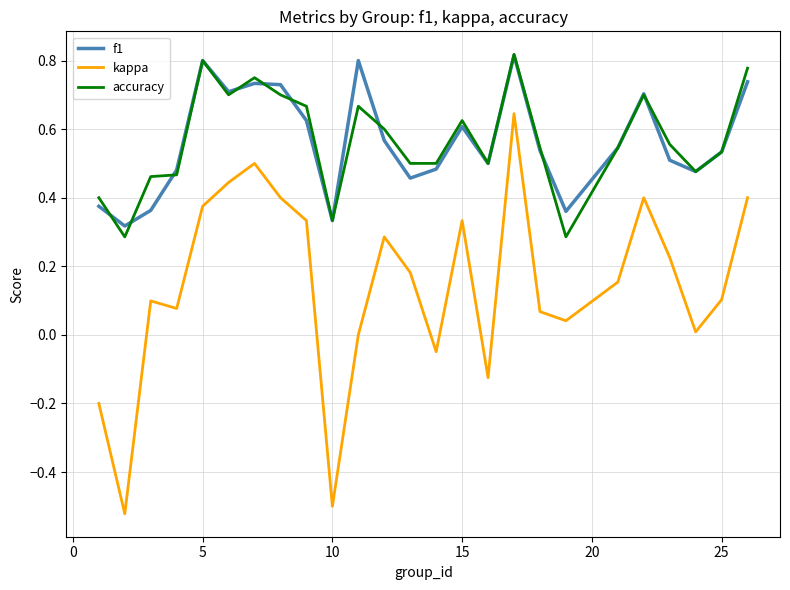

Which series has the widest spread of values?

kappa